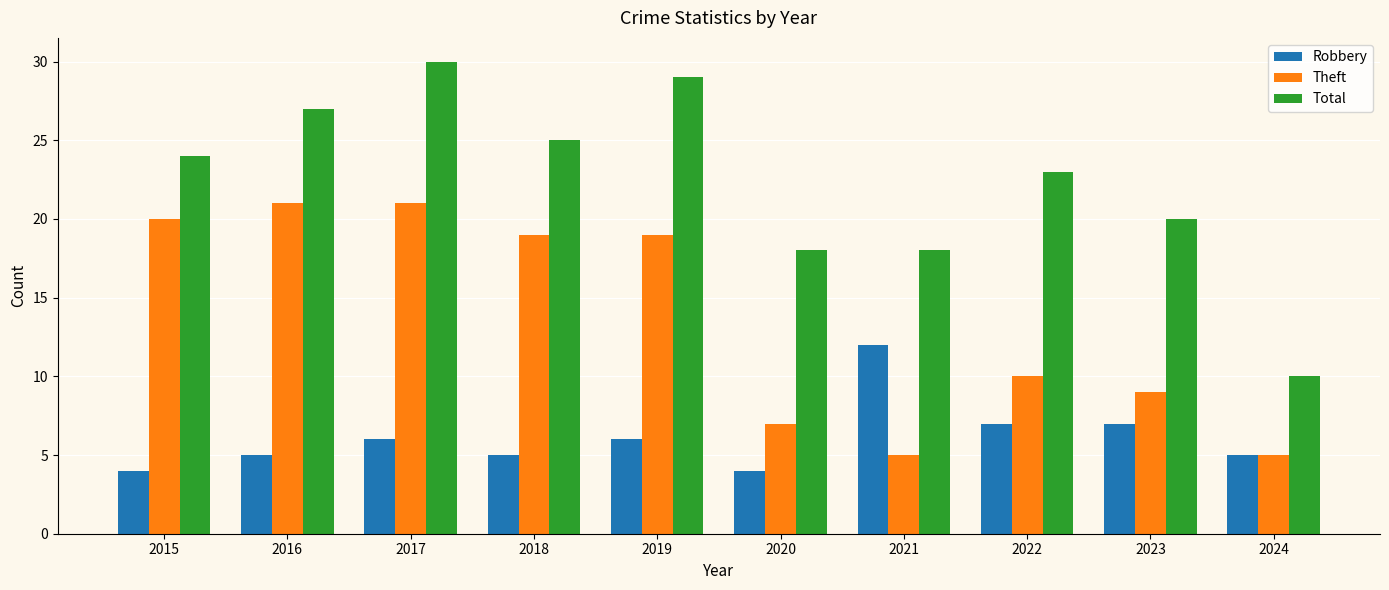

Which series has the widest spread of values?

Total